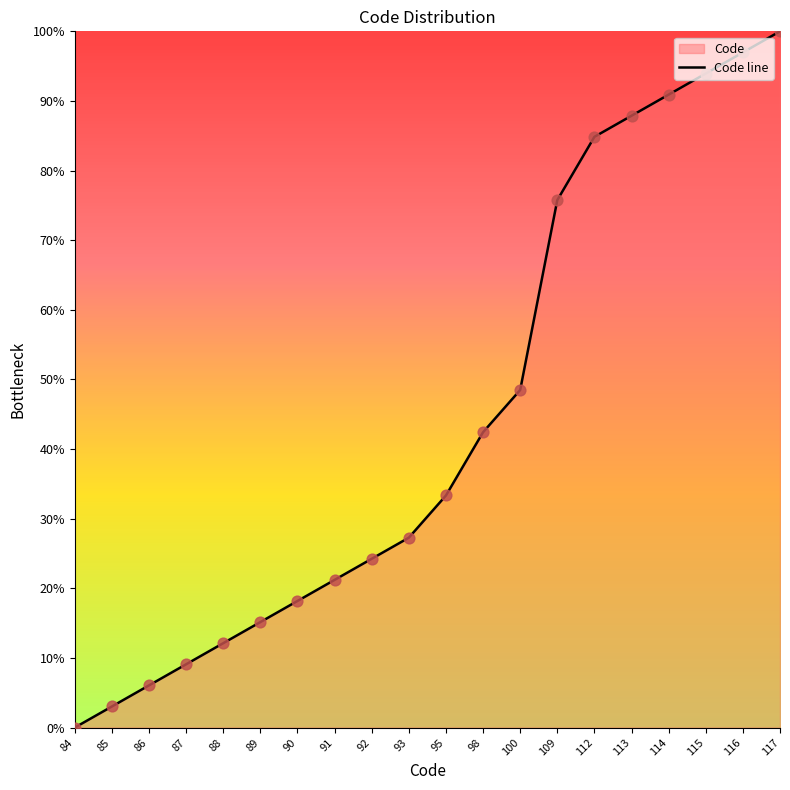

What is the change in value from 95 to 98?

+9.1